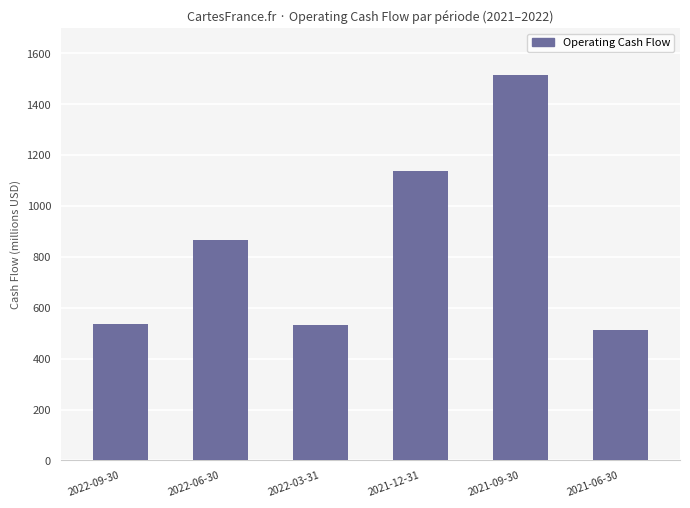

What is the sum of the values at 2022-09-30 and 2021-12-31?

1673000000